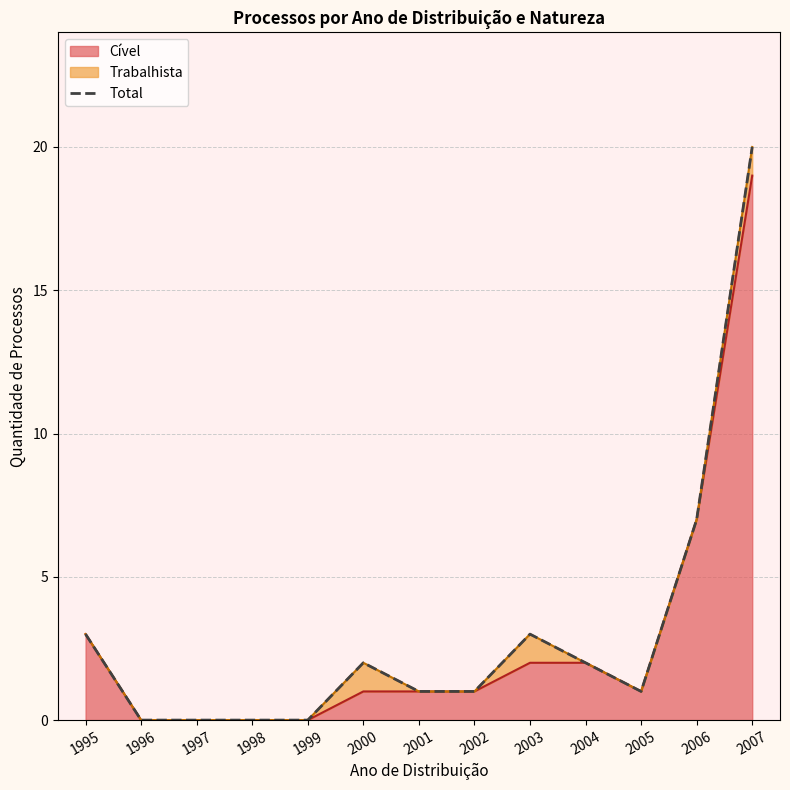

Is it true that the value at 2006 is 7?

True